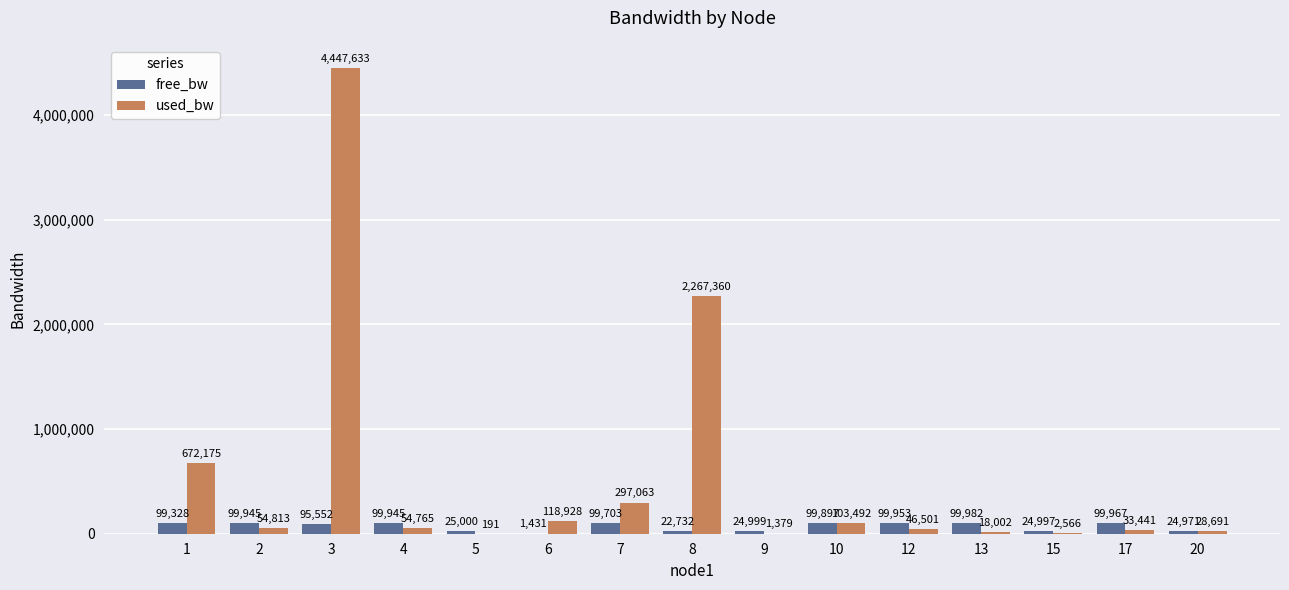

What is the spread (max minus min) of values at 6?

117497.1